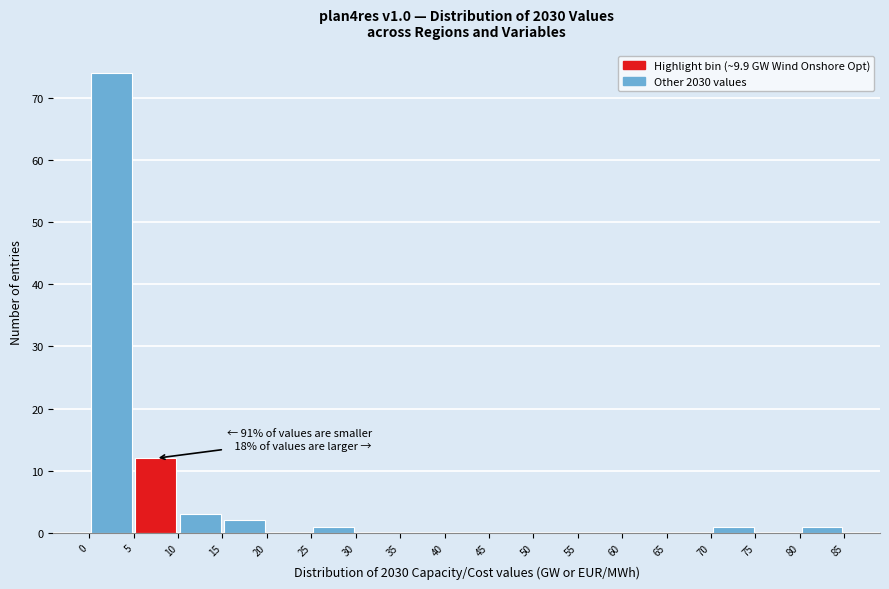

Over which range of the x-axis is the bar tallest?

0 to 5